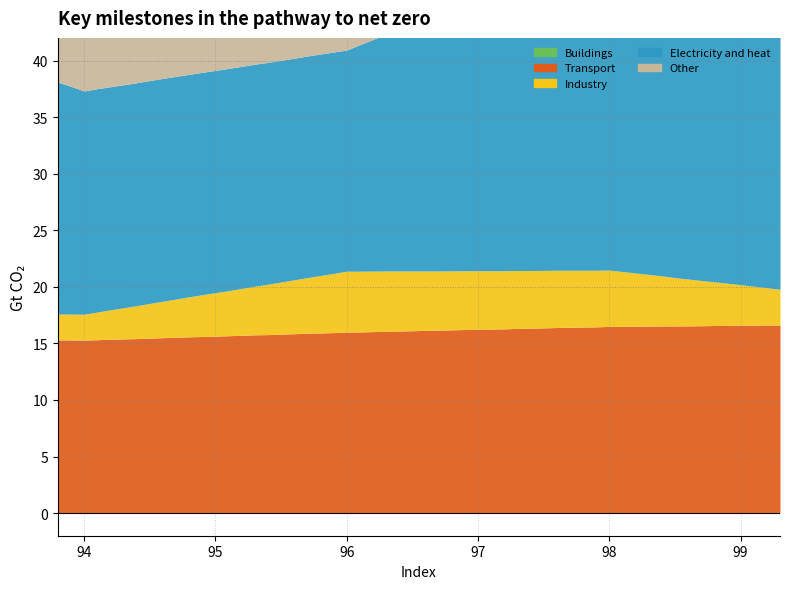

What value does the Transport series have at 98.8?

16.5